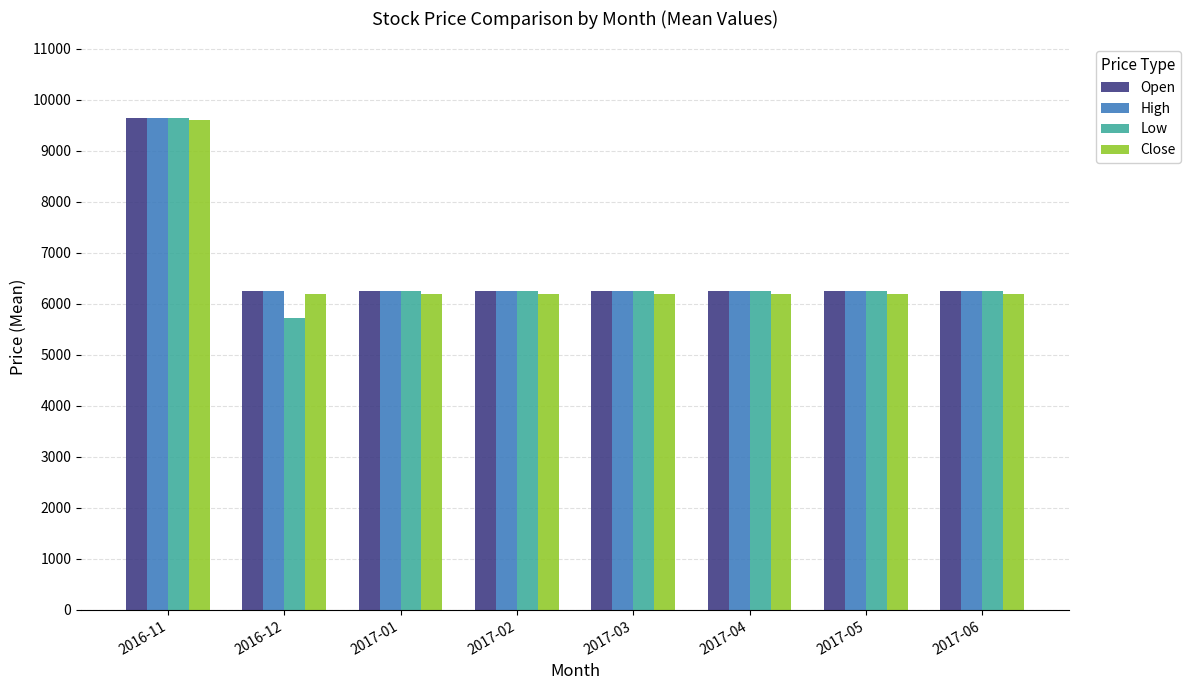

Reading right to left, list all the values displayed in this chart.

Open: 6244	6244	6244	6244	6244	6244	6244	9646
High: 6244	6244	6244	6244	6244	6244	6244	9646
Low: 6244	6244	6244	6244	6244	6244	5726	9646
Close: 6200	6200	6200	6200	6200	6200	6200	9600